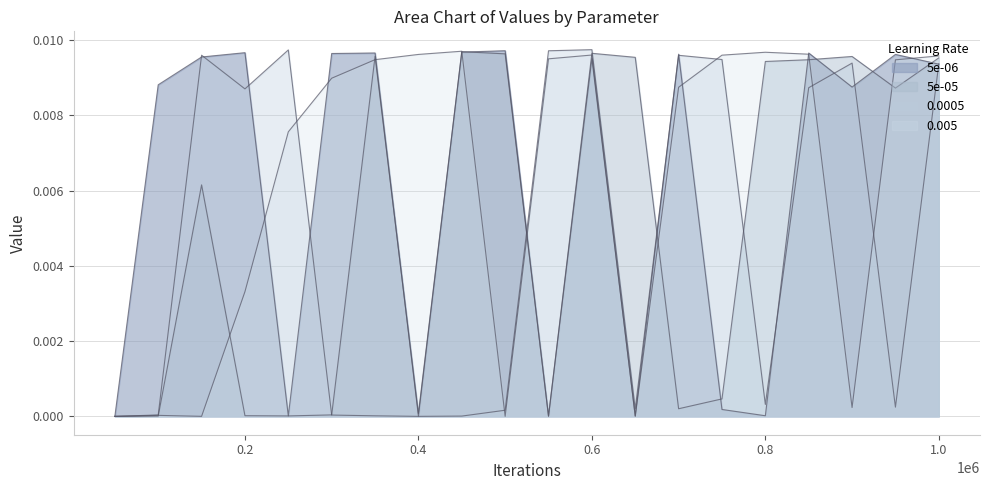

At which category is the sum across all series the highest?

0.6